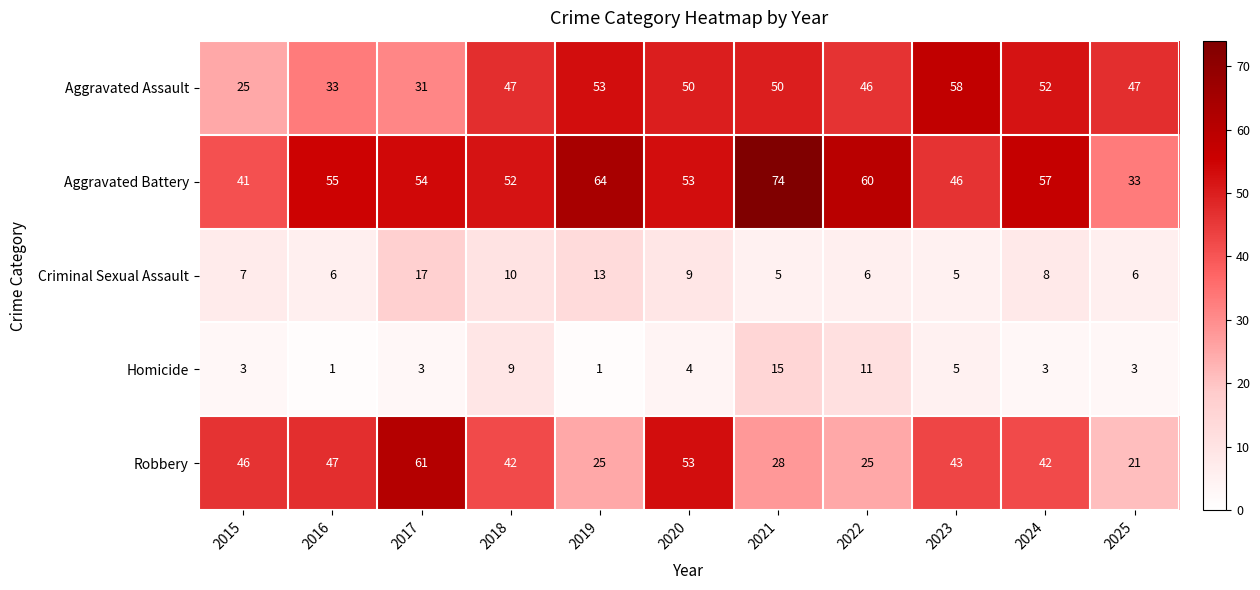

What is the difference between the highest and lowest values at 2017?

58